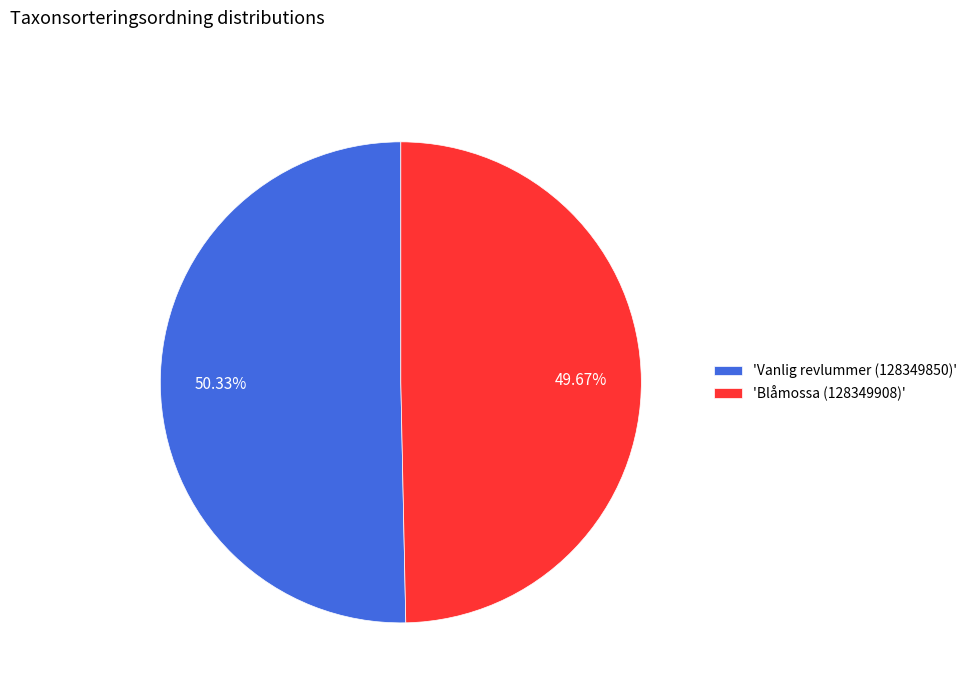

Rank the categories by value from lowest to highest.

'Blåmossa (128349908)', 'Vanlig revlummer (128349850)'